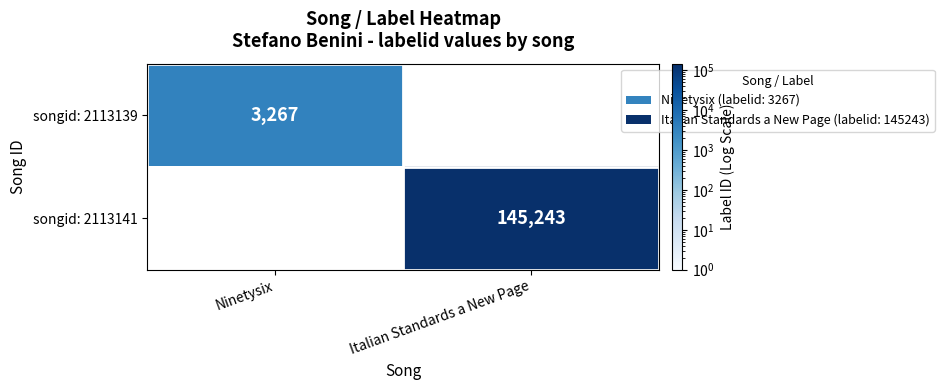

The songid: 2113139 series shows 3267 at Ninetysix. True or false?

True